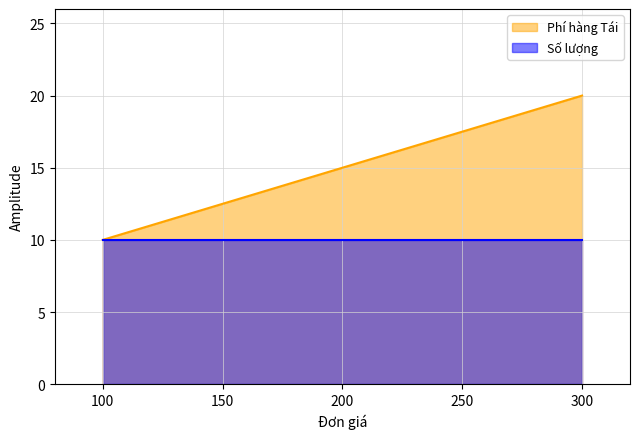

Which series has the largest total across all categories?

Phí hàng Tái